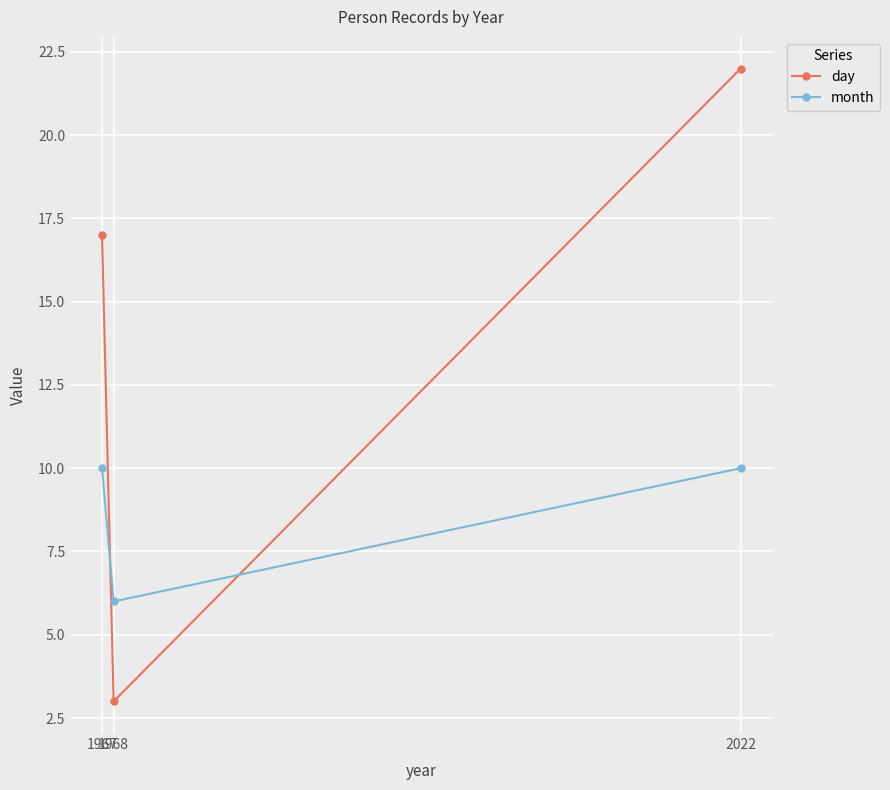

At how many categories does at least one series exceed 4?

3